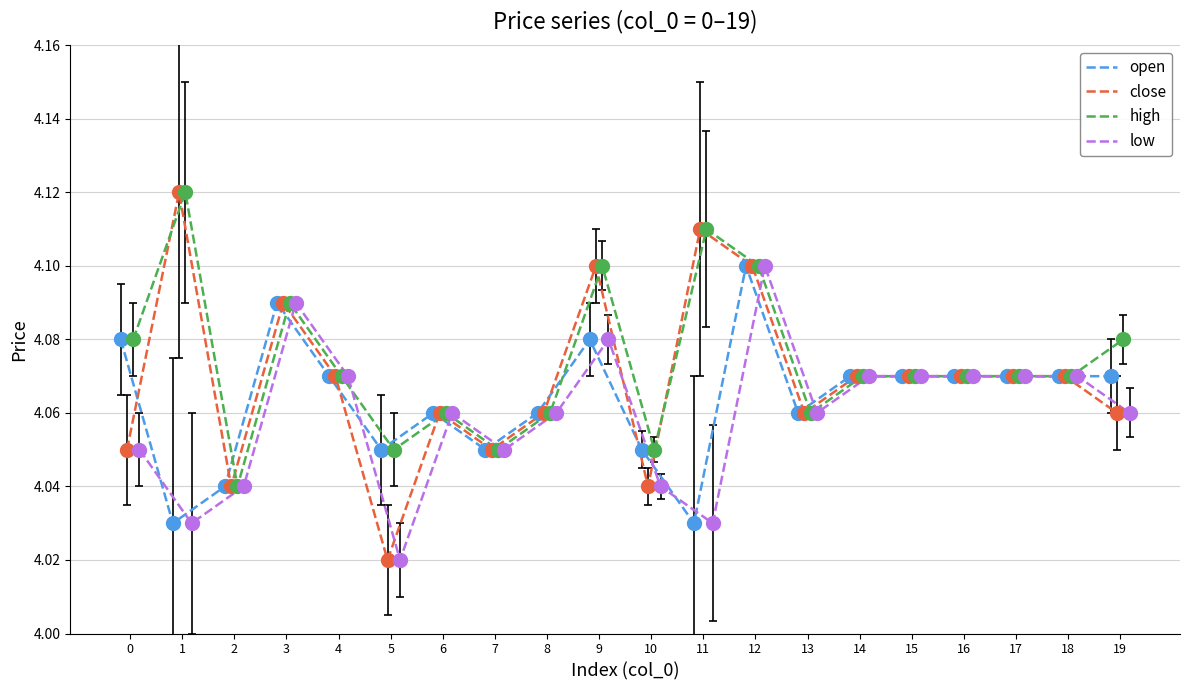

At which category is the sum across all series the highest?

12